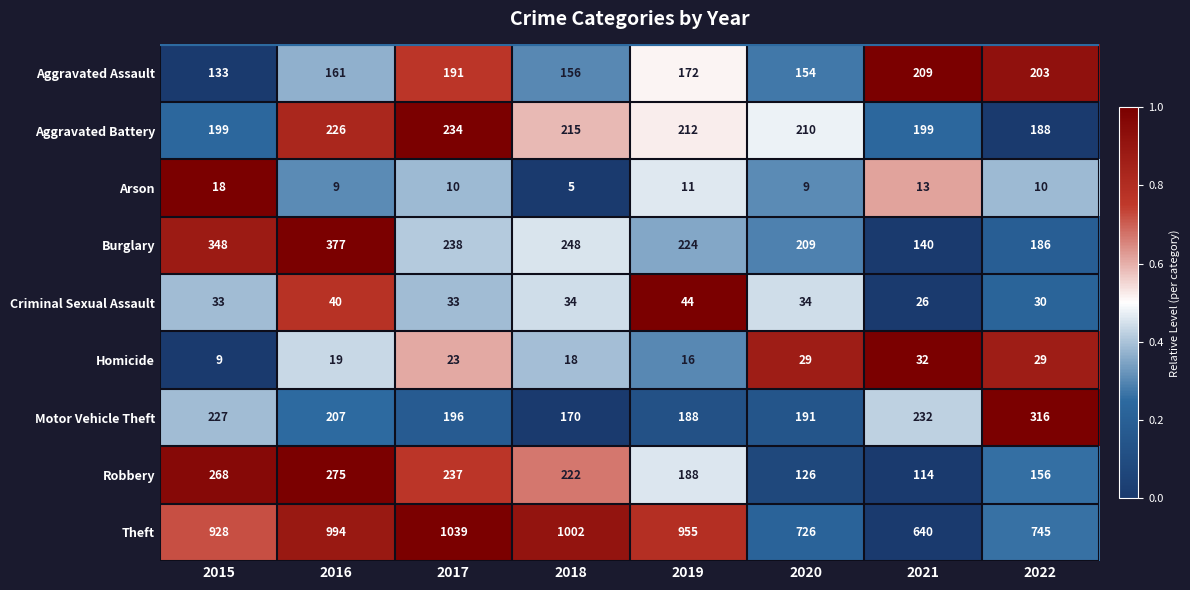

Rank the series at 2022 from highest to lowest value.

Theft, Motor Vehicle Theft, Aggravated Assault, Aggravated Battery, Burglary, Robbery, Criminal Sexual Assault, Homicide, Arson